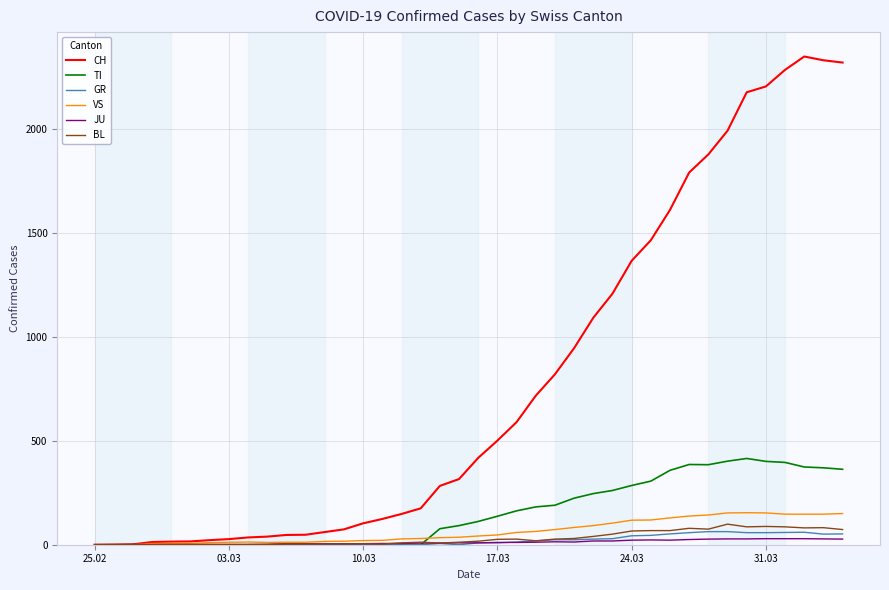

What is the maximum value for GR?

63